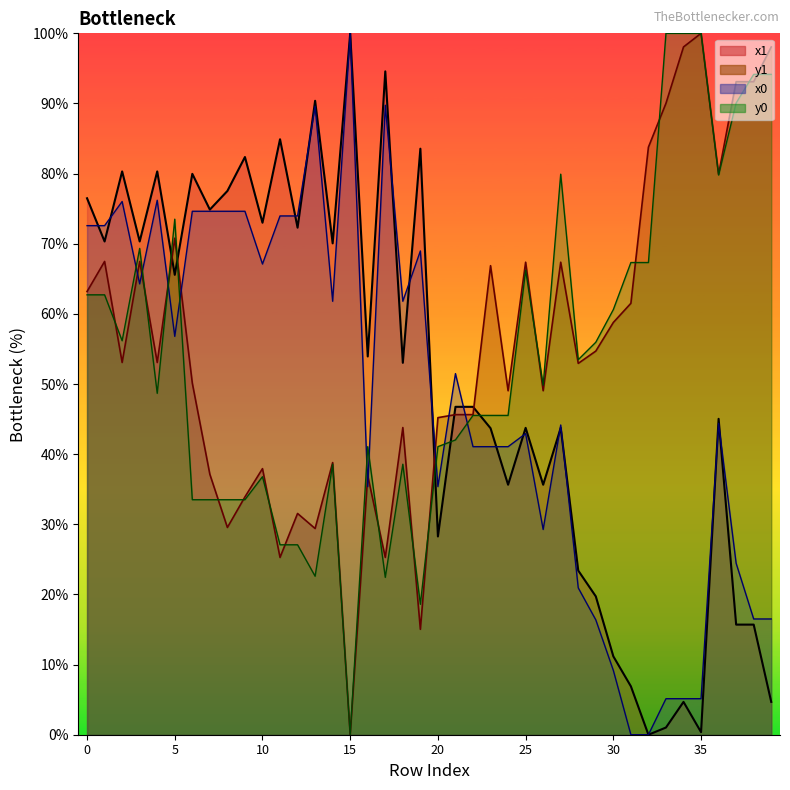

Which has a higher value, 24 or 20?

24